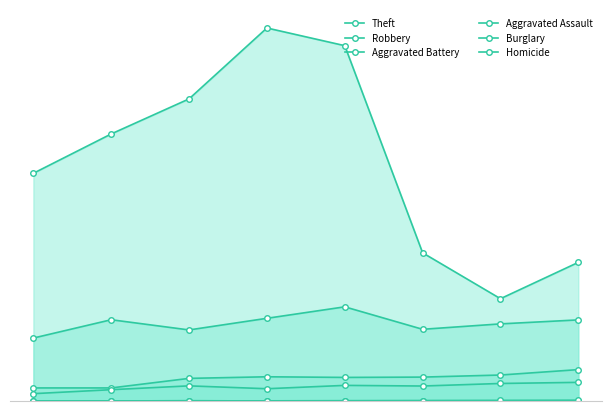

How many lines are shown in the chart?

6